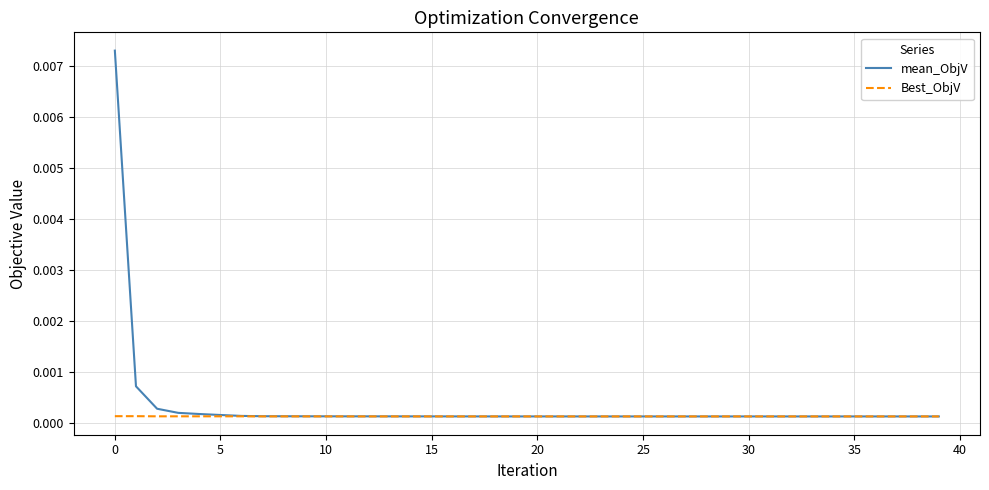

Rank the series by their maximum value, from lowest to highest.

Best_ObjV, mean_ObjV